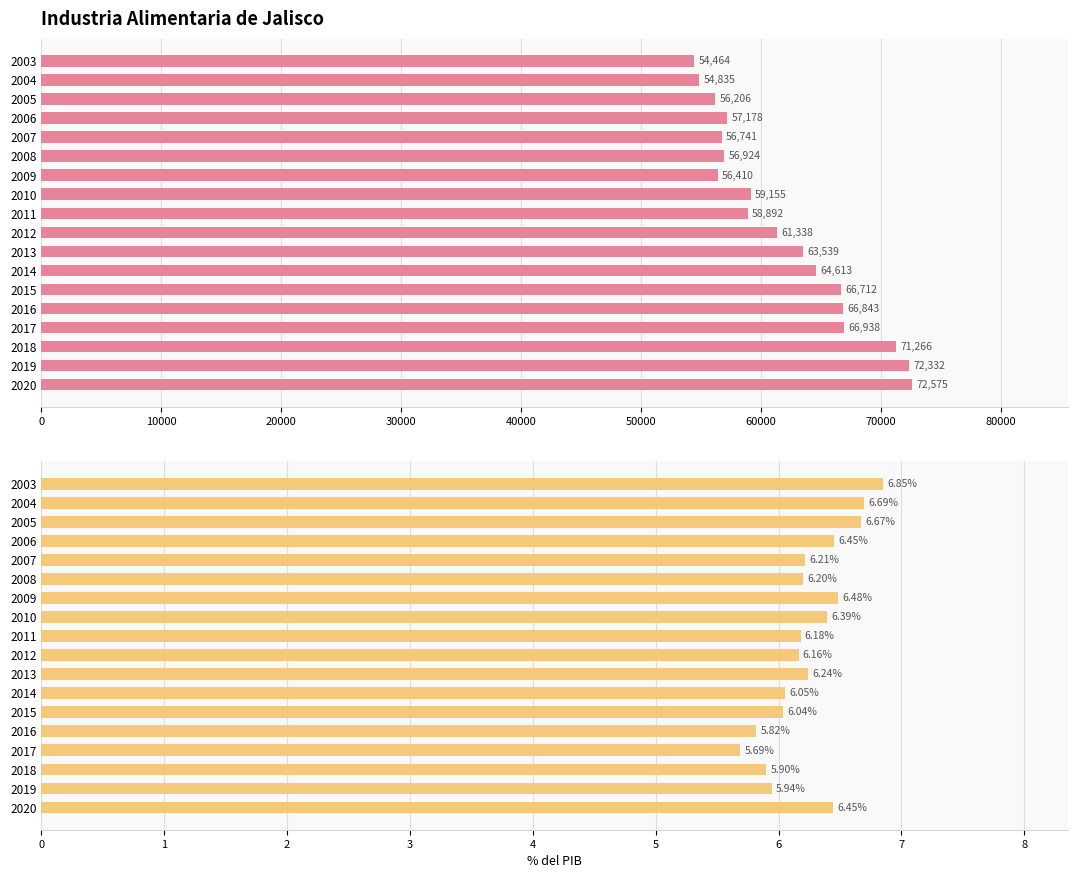

Reading left to right, transcribe all the data shown in this chart.

Industria alimentaria: 54464.4	54835.1	56206.0	57178.2	56741.2	56924.1	56409.6	59155.1	58891.7	61337.9	63538.8	64612.8	66711.8	66842.8	66938.4	71266.2	72332.4	72575.0
Industria alimentaria, %PIB: 6.9	6.7	6.7	6.5	6.2	6.2	6.5	6.4	6.2	6.2	6.2	6.1	6.0	5.8	5.7	5.9	5.9	6.4